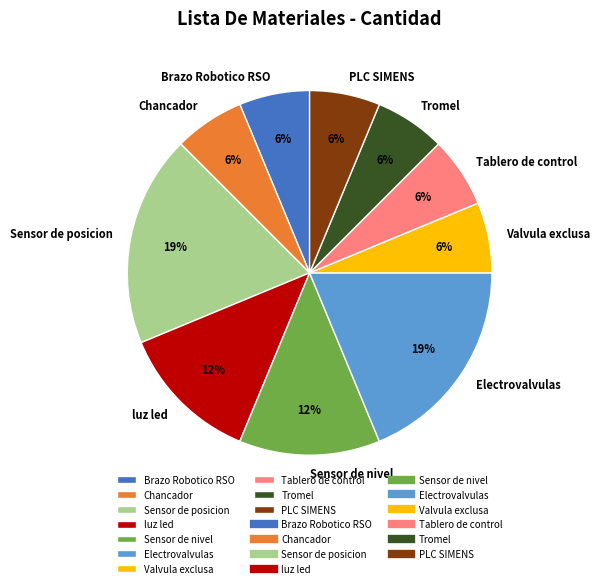

The Chancador slice represents 20% of the pie. True or false?

False